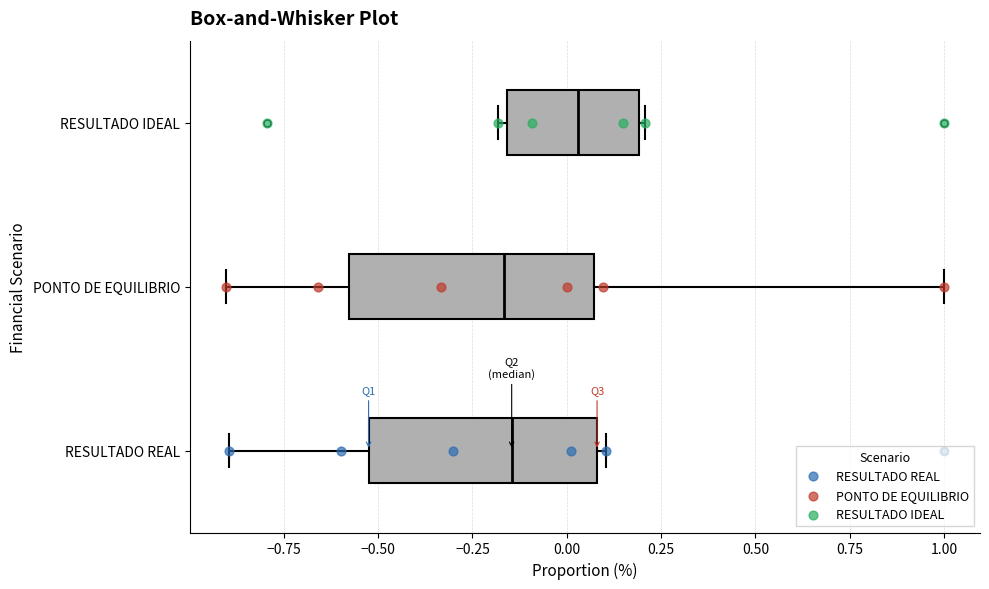

Where does the left whisker of the box for PONTO DE EQUILIBRIO end on the x-axis? The values are not printed on the chart, so give them approximately, as read against the axis.

-0.90